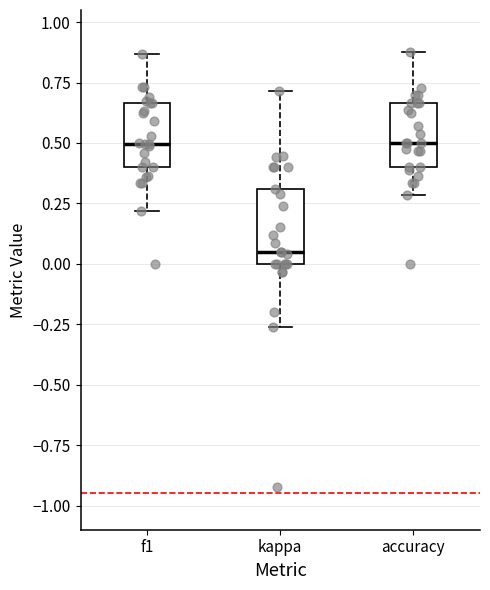

Where does the upper whisker of the box for accuracy end on the y-axis? The values are not printed on the chart, so give them approximately, as read against the axis.

0.90